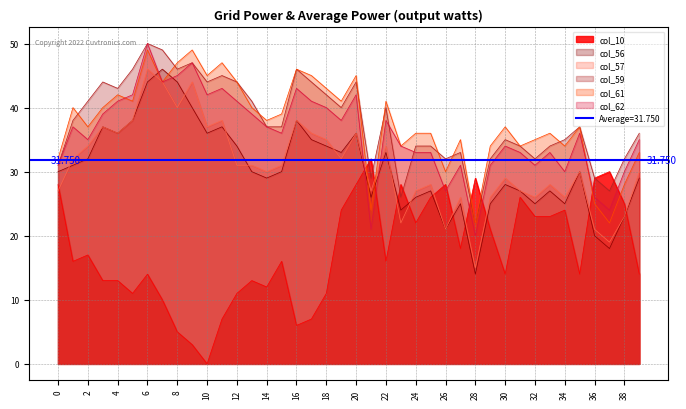

Which category has the lowest value across all series?

10